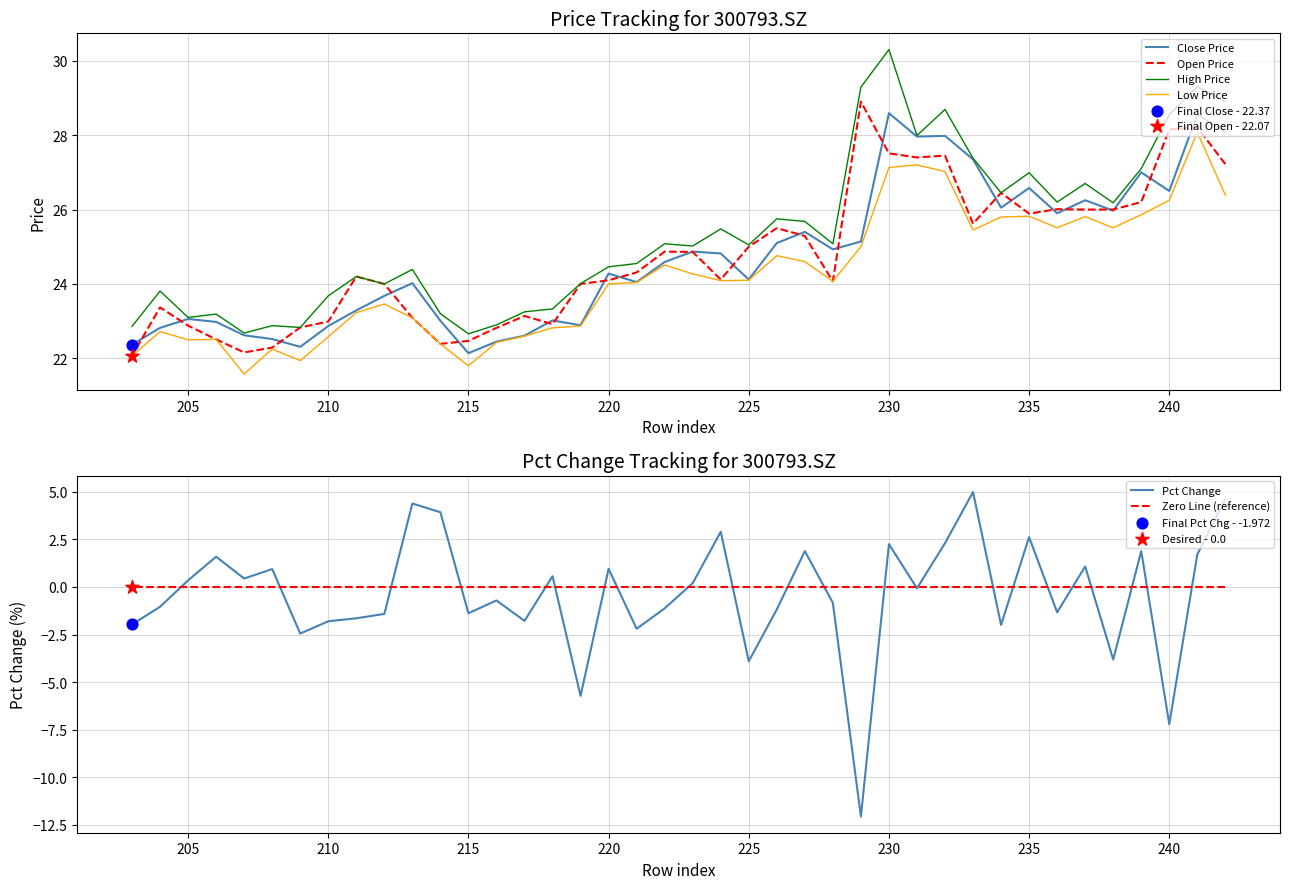

What are all the series names shown in the legend?

Close Price, Open Price, High Price, Low Price, Pct Change, Zero Line (reference)